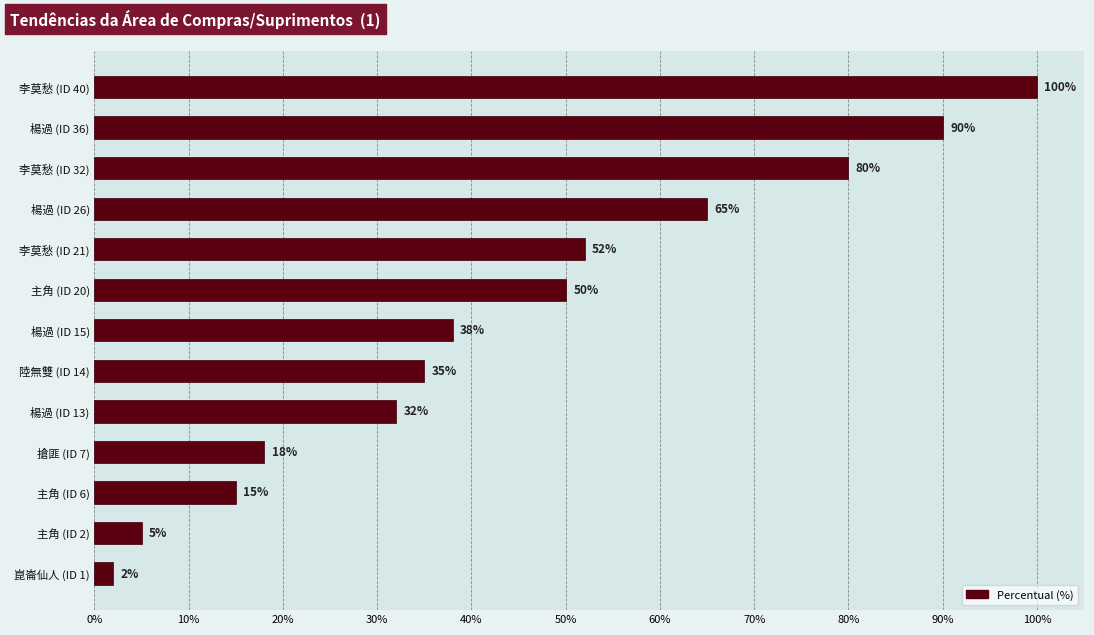

Approximately how many times larger is the value at 主角 (ID 6) compared to 主角 (ID 20)?

0.3